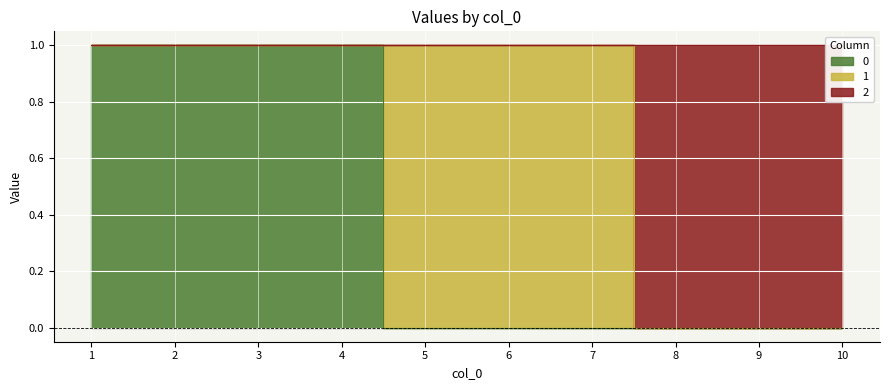

True or false: 0 and 2 intersect in this chart.

False